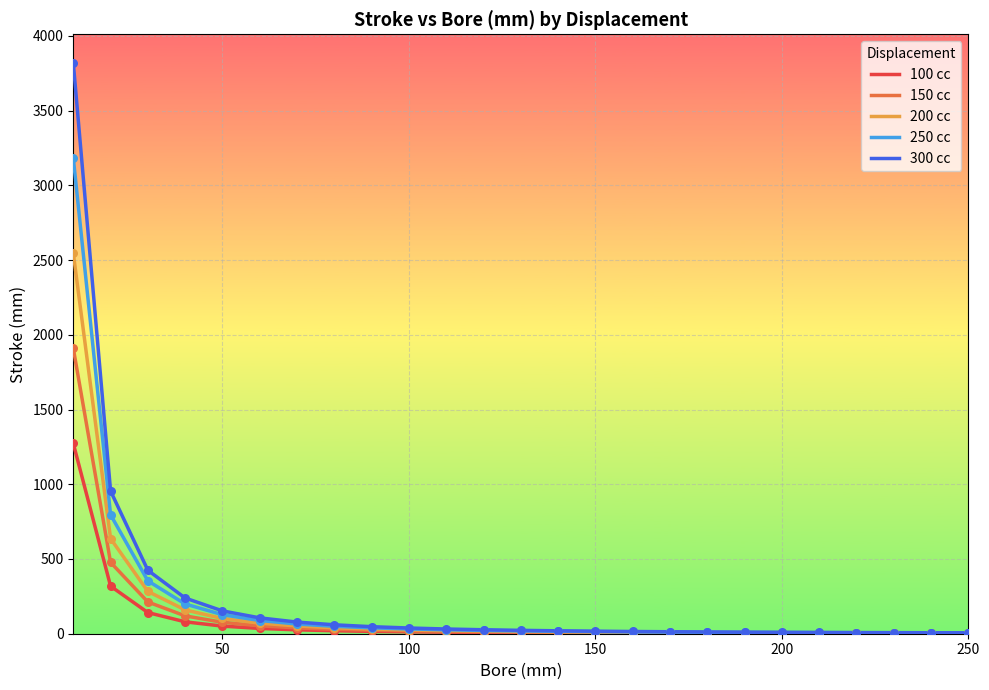

Which series has the widest spread of values?

300 cc